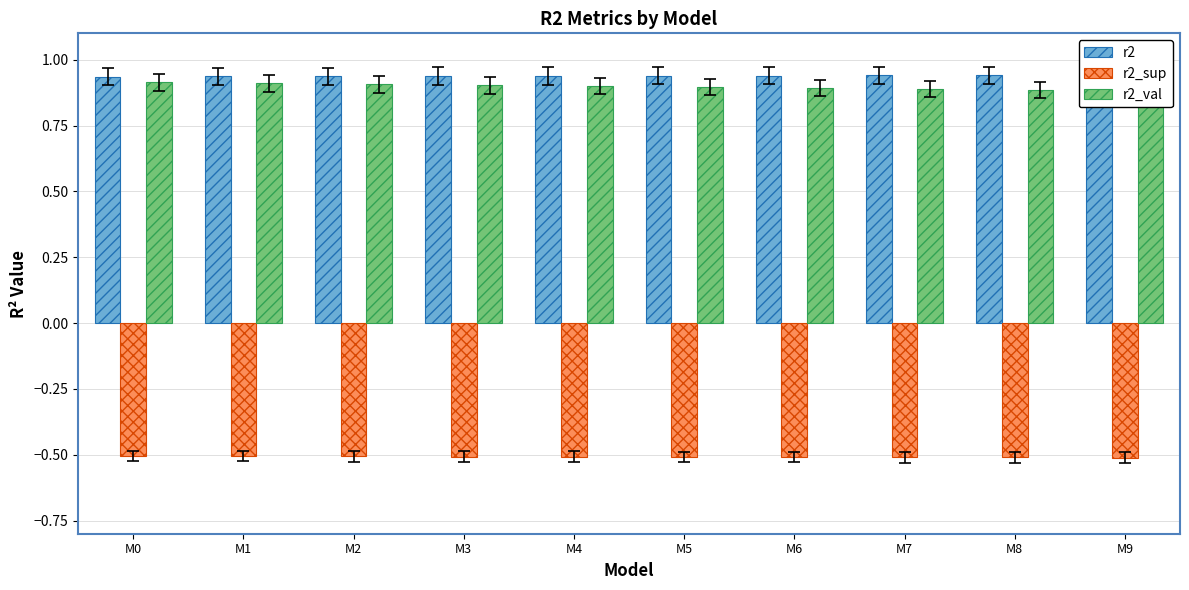

The r2_sup series shows -0.9 at M4. True or false?

False